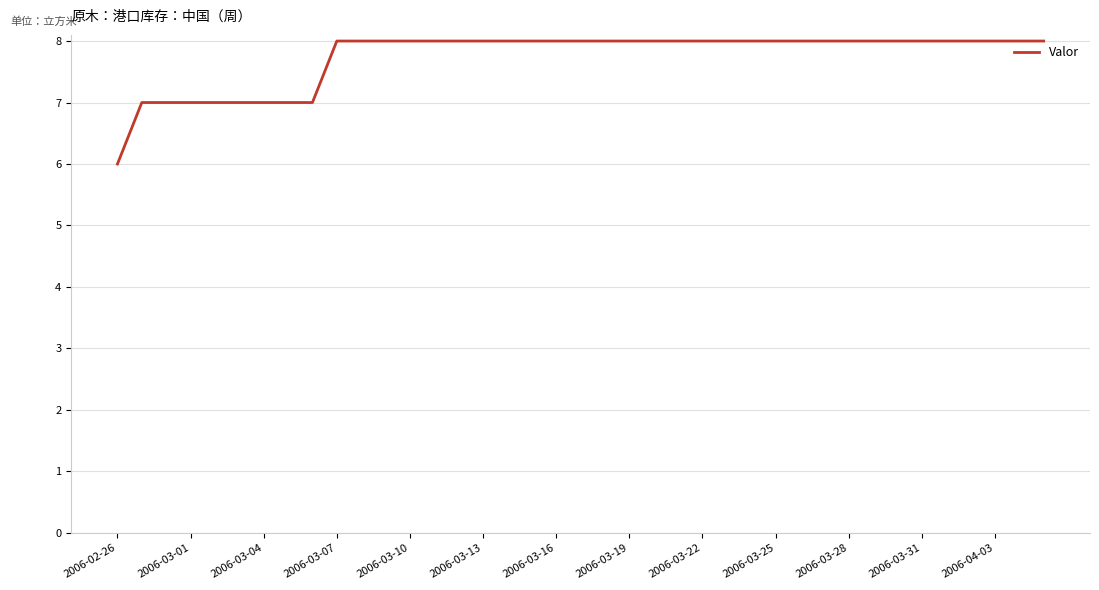

What is the greatest value displayed?

8